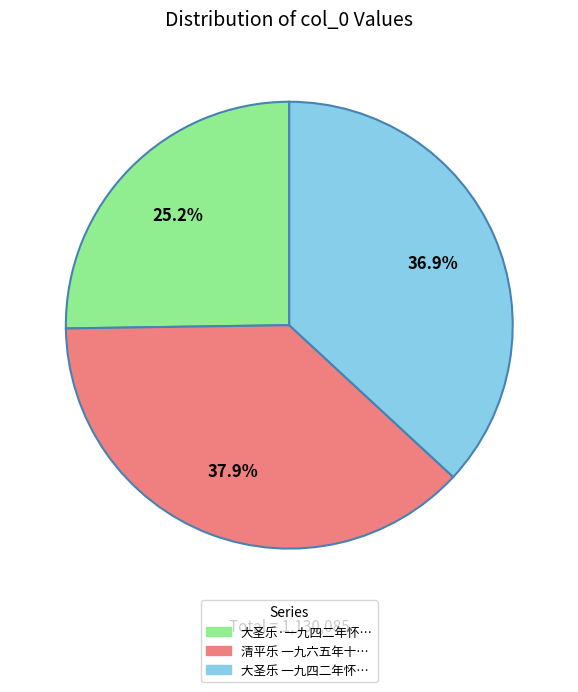

Does any single category account for the majority?

No